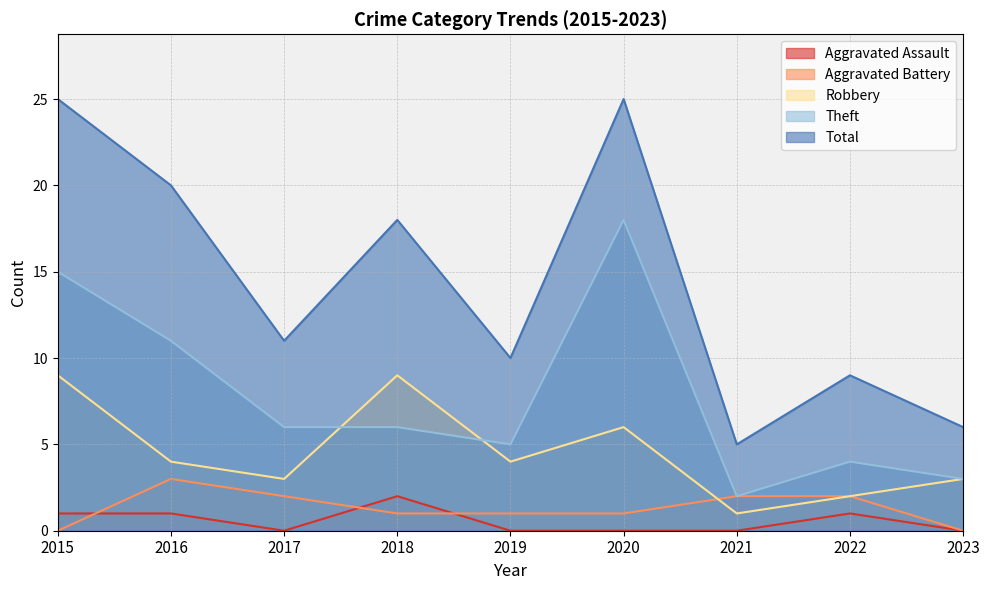

True or false: Aggravated Battery has more than 2 interior local peaks.

False